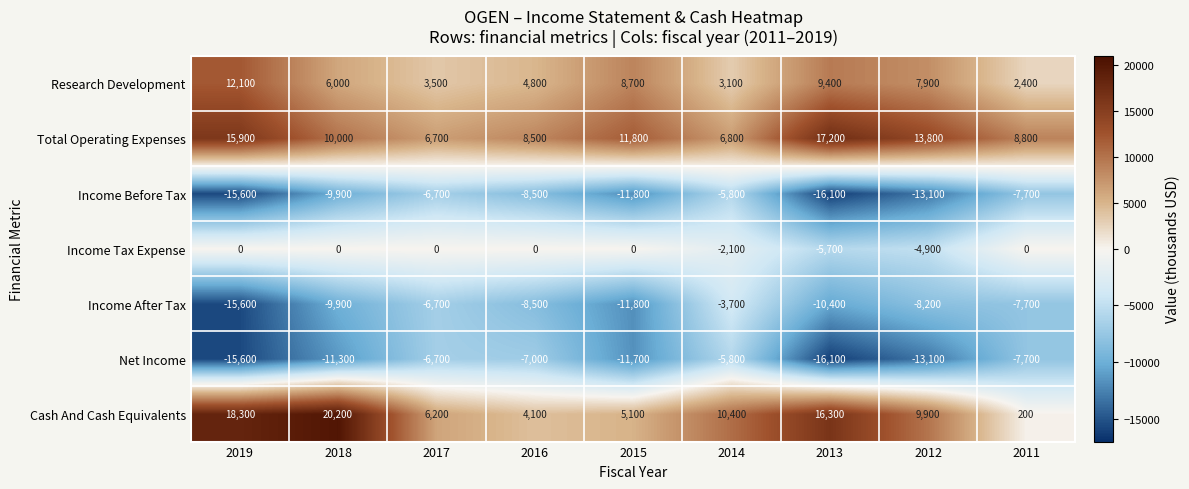

What is the smallest value displayed?

-16100